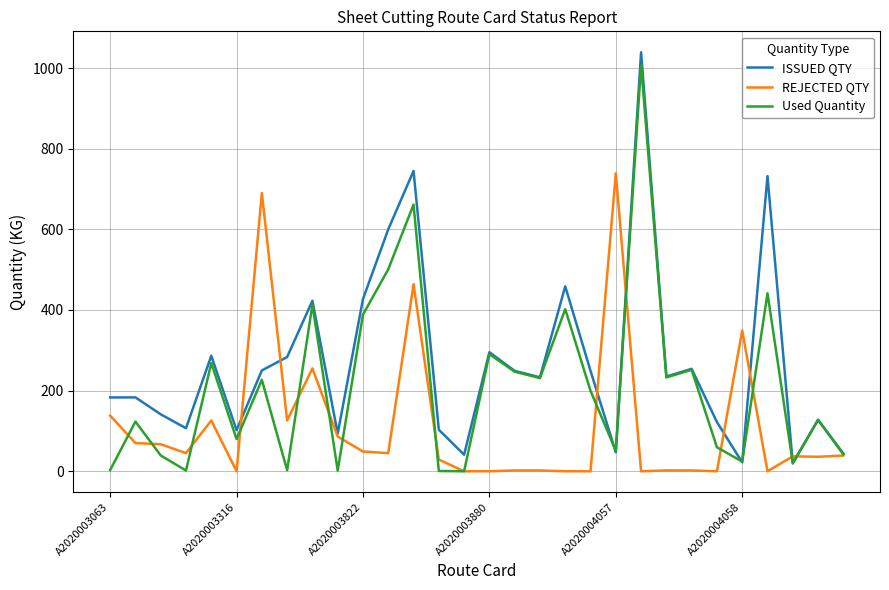

What are all the series names shown in the legend?

ISSUED QTY, REJECTED QTY, Used Quantity